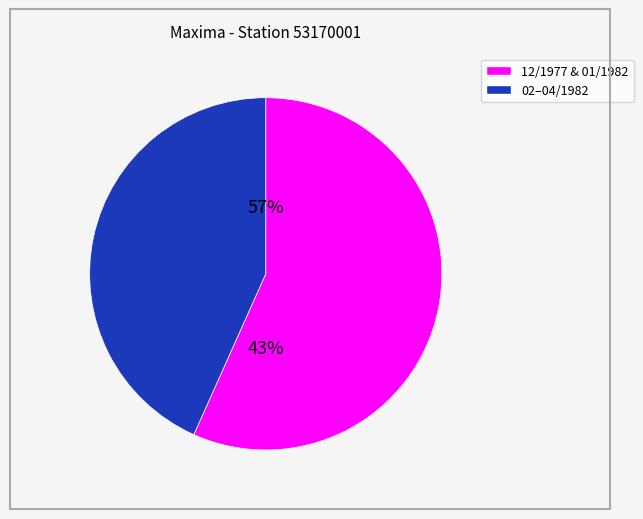

True or false: 02/1982 accounts for 7% of the total.

False